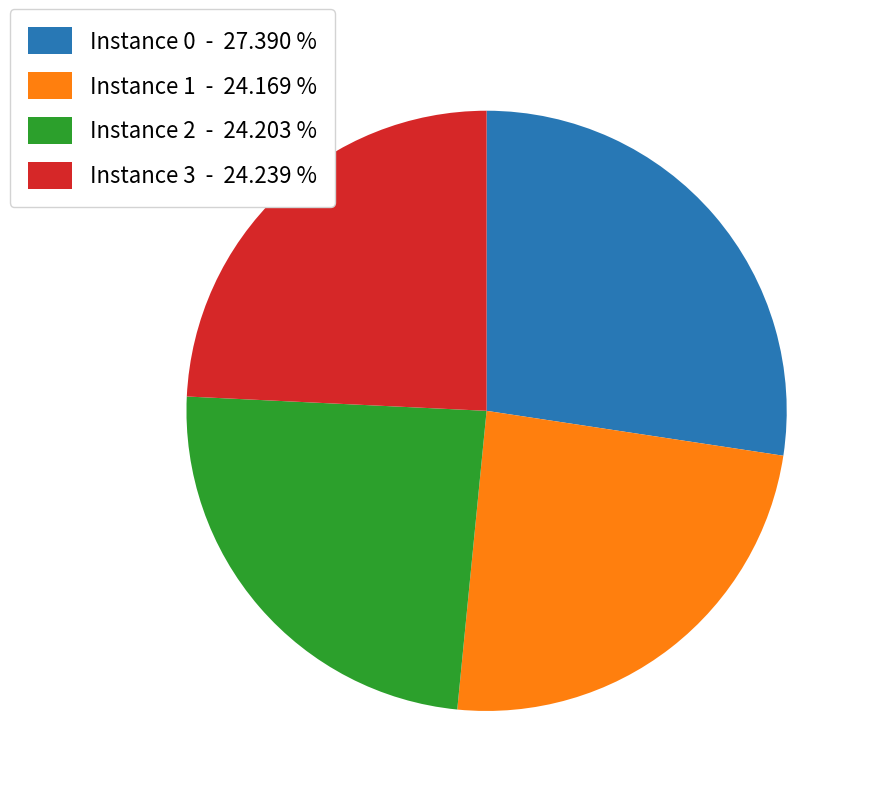

Combined, do Instance 3 - 24.239 % and Instance 2 - 24.203 % account for over 50%?

No